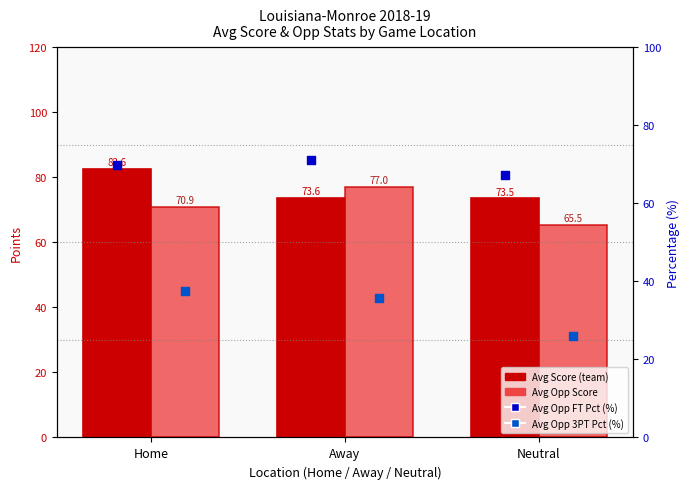

Which series reaches the minimum Y coordinate?

Avg Opp 3PT Pct (%)